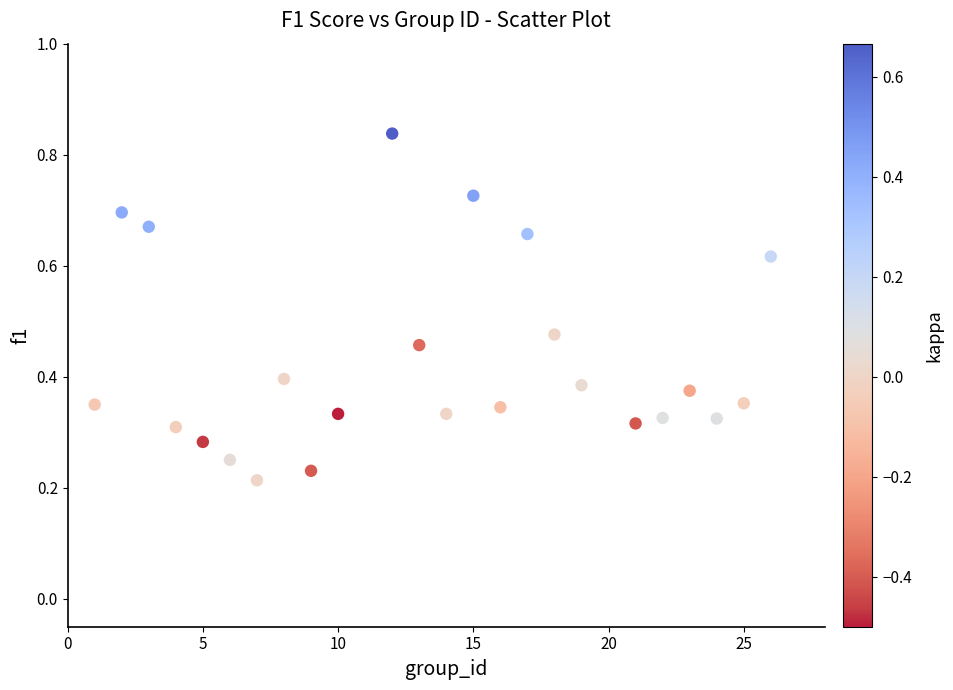

What is the range of X values (max minus min)?

25.0